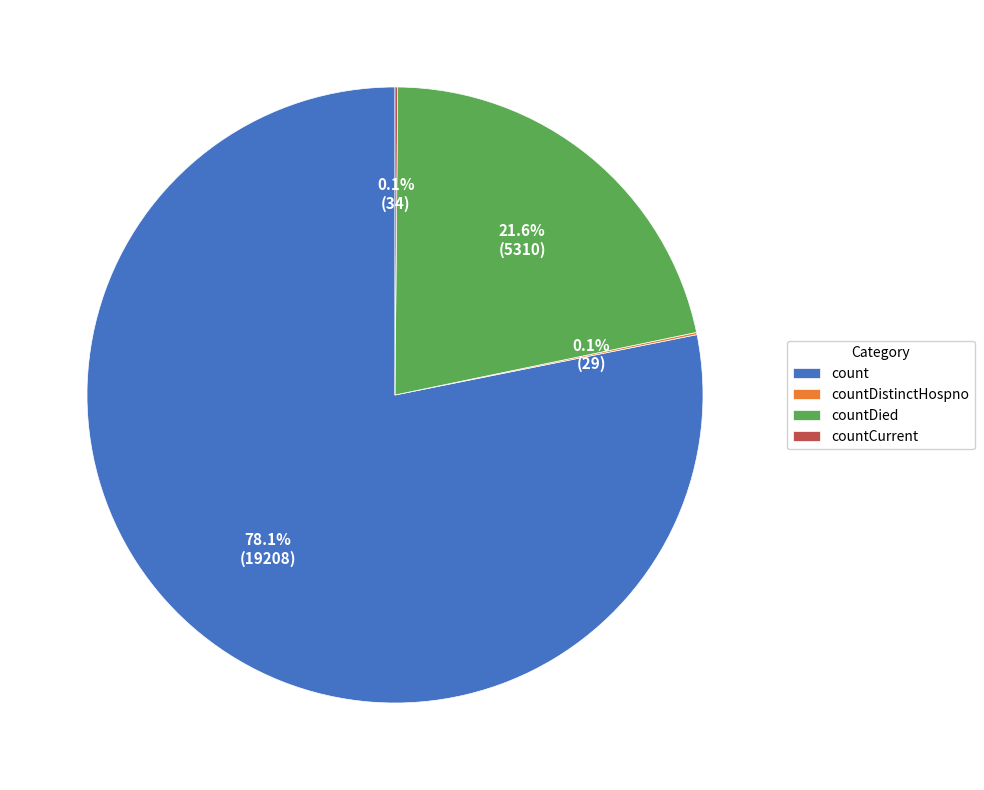

Which has a higher value, countDied or count?

count